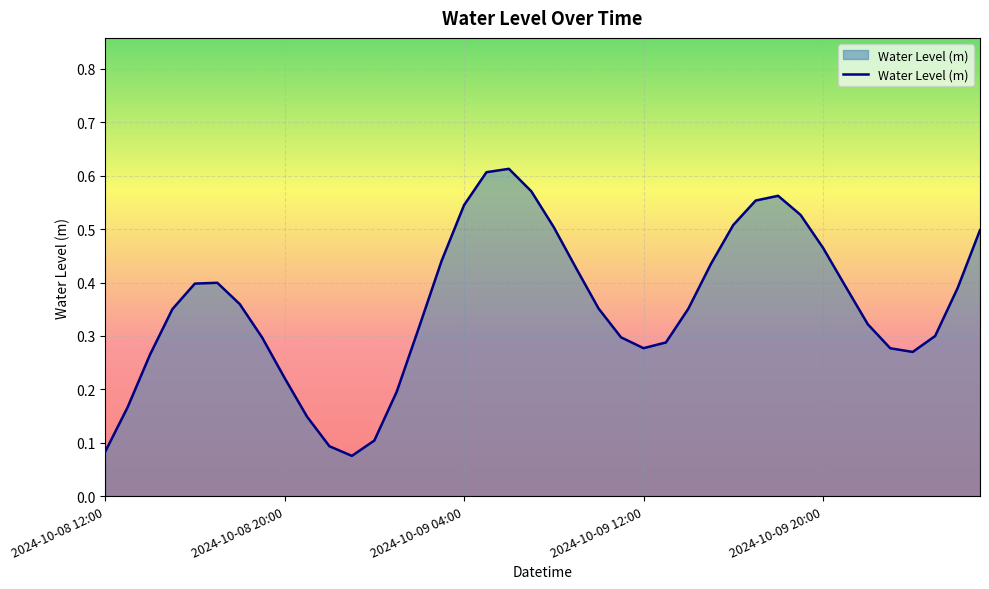

How many lines are shown in the chart?

1